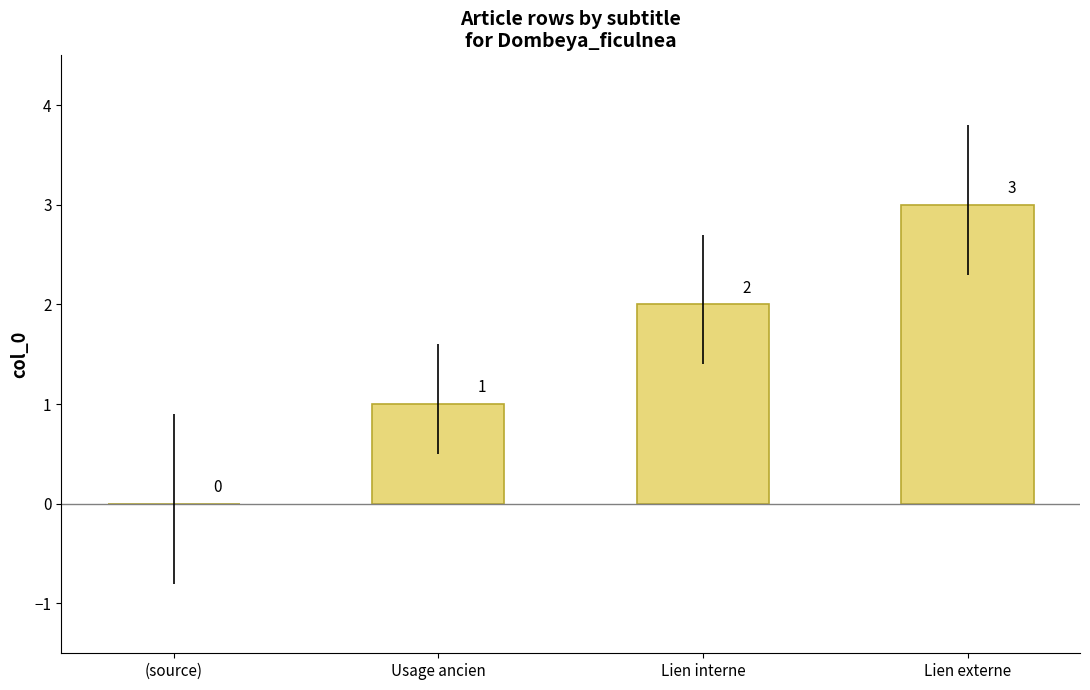

Reading right to left, extract all data points from this chart.

3	2	1	0